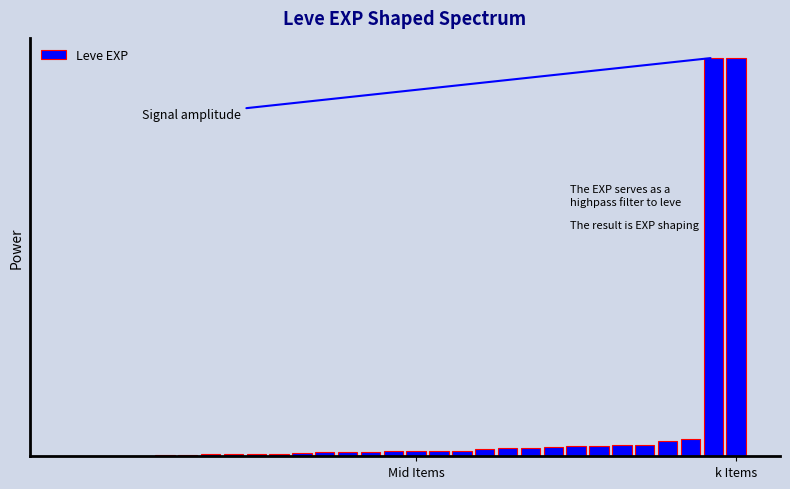

Are the bars horizontal?

No